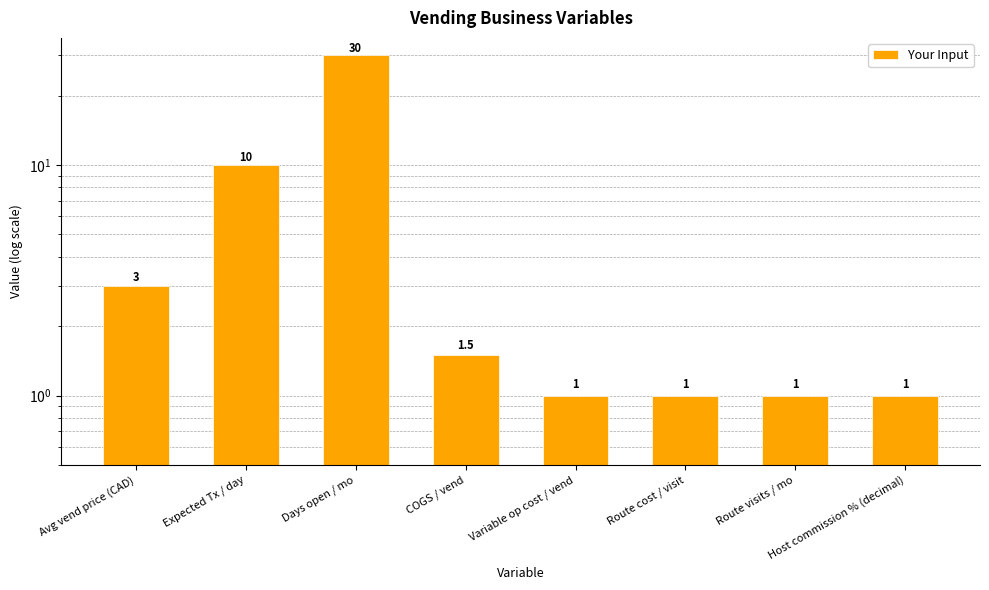

What is the difference between the maximum and second lowest values?

29.0